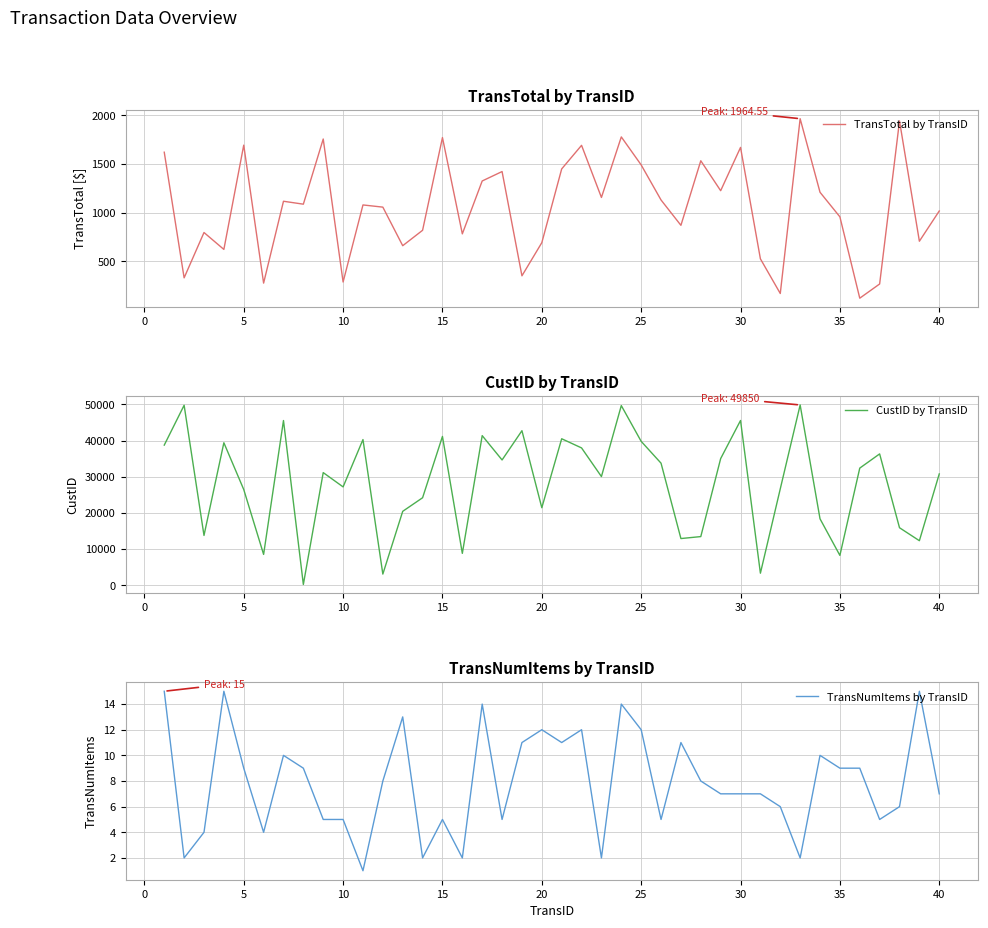

Reading left to right, transcribe all the data shown in this chart.

TransTotal by TransID: 1620.7	331.5	796.7	623.2	1693.1	277.6	1117.5	1087.4	1756.1	288.9	1079.6	1057.1	661.3	819.5	1770.8	782.8	1325.5	1422.2	352.4	692.3	1449.1	1691.2	1156.4	1777.7	1490.2	1130.3	870.5	1532.8	1225.7	1669.9	526.7	170.9	1964.5	1209.6	957.5	122.8	268.5	1941.4	707.3	1017.5
CustID by TransID: 38761.0	49772.0	13797.0	39414.0	26491.0	8556.0	45552.0	250.0	31161.0	27212.0	40291.0	3119.0	20460.0	24215.0	41158.0	8841.0	41379.0	34659.0	42739.0	21457.0	40517.0	37984.0	30067.0	49680.0	39797.0	33765.0	12938.0	13481.0	35036.0	45566.0	3363.0	26679.0	49850.0	18394.0	8283.0	32405.0	36329.0	15926.0	12345.0	30793.0
TransNumItems by TransID: 15.0	2.0	4.0	15.0	9.0	4.0	10.0	9.0	5.0	5.0	1.0	8.0	13.0	2.0	5.0	2.0	14.0	5.0	11.0	12.0	11.0	12.0	2.0	14.0	12.0	5.0	11.0	8.0	7.0	7.0	7.0	6.0	2.0	10.0	9.0	9.0	5.0	6.0	15.0	7.0